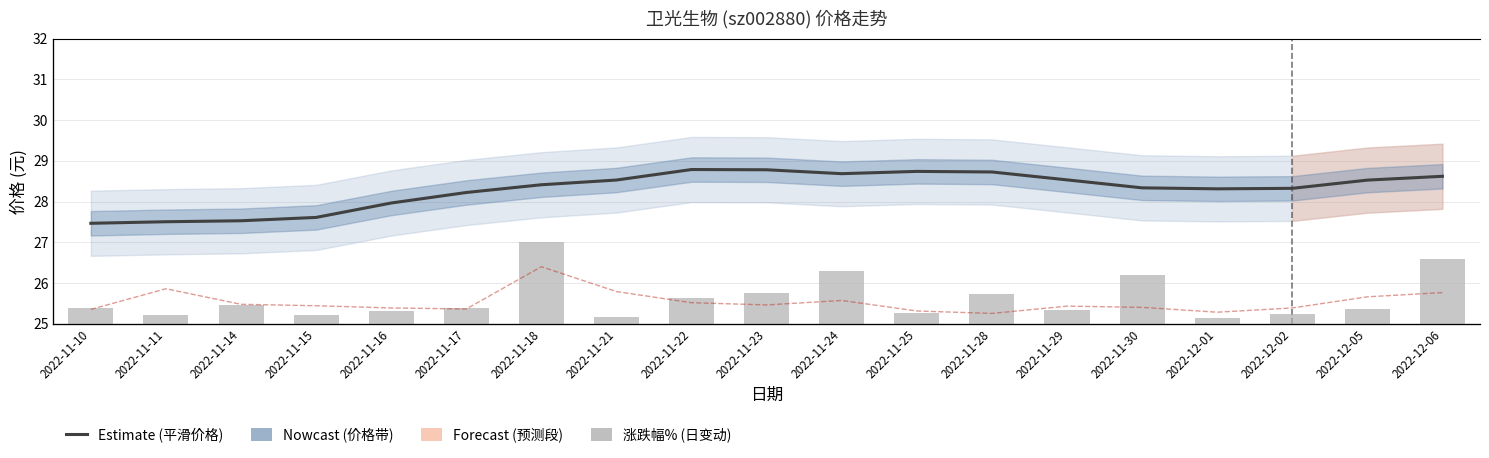

Rank the categories by 涨跌幅% (绝对值) value from lowest to highest.

2022-12-01, 2022-11-21, 2022-11-15, 2022-11-11, 2022-12-02, 2022-11-25, 2022-11-16, 2022-11-29, 2022-12-05, 2022-11-17, 2022-11-10, 2022-11-14, 2022-11-22, 2022-11-28, 2022-11-23, 2022-11-30, 2022-11-24, 2022-12-06, 2022-11-18